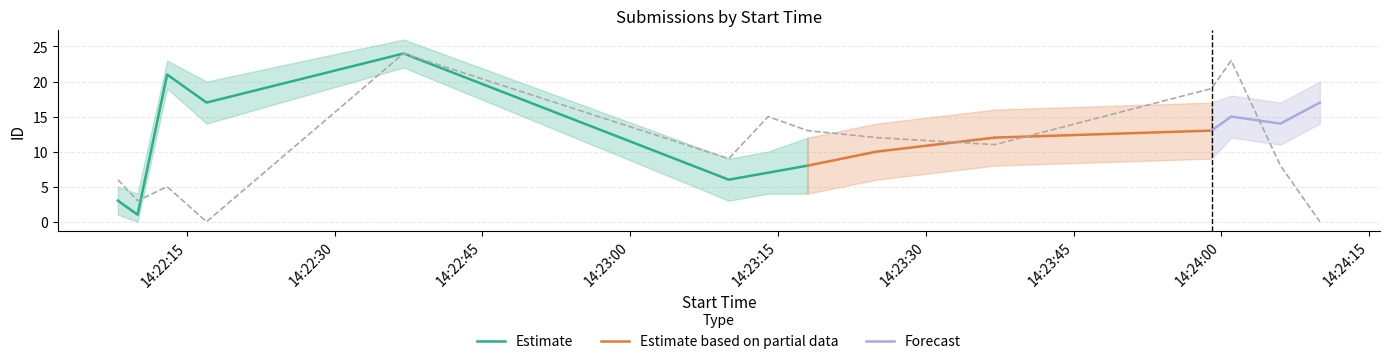

How many data points are above 11?

6